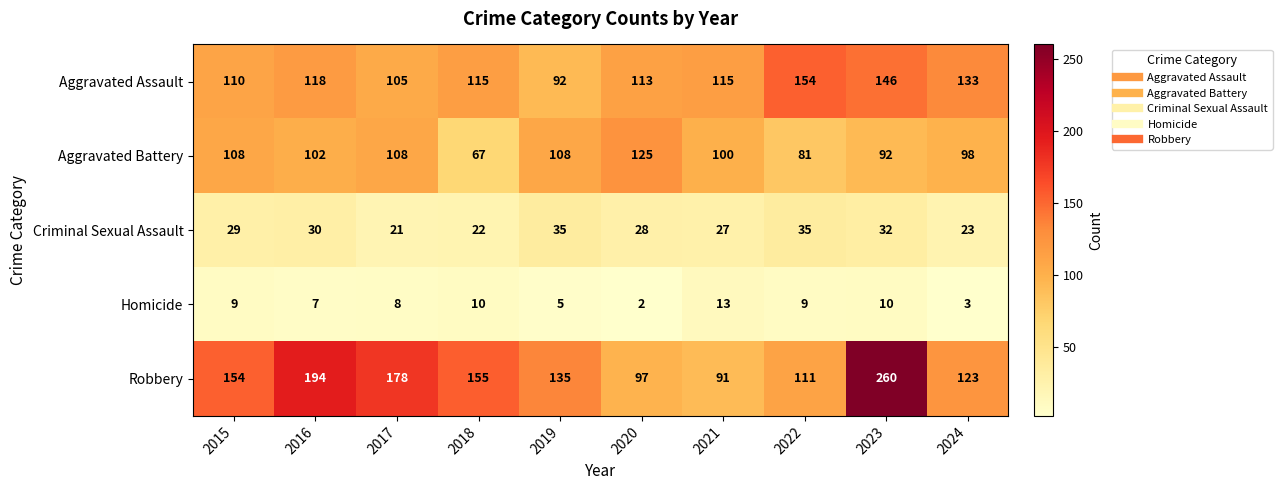

What is the sum of all Aggravated Battery values?

989